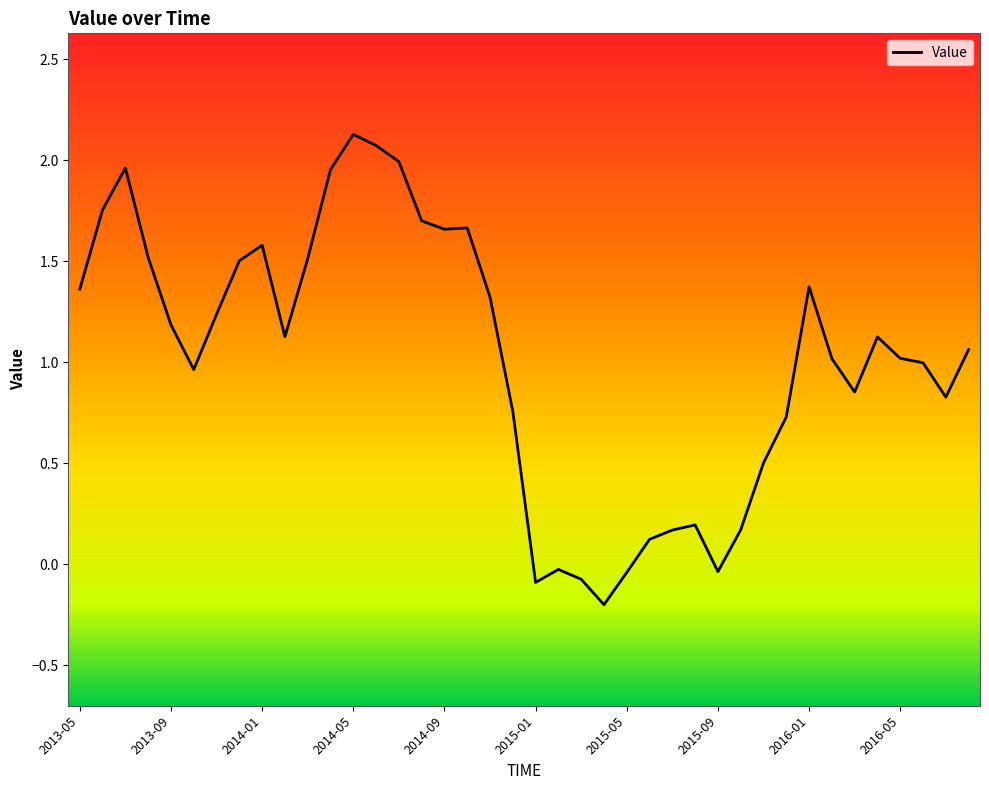

What is the smallest value displayed?

-0.2